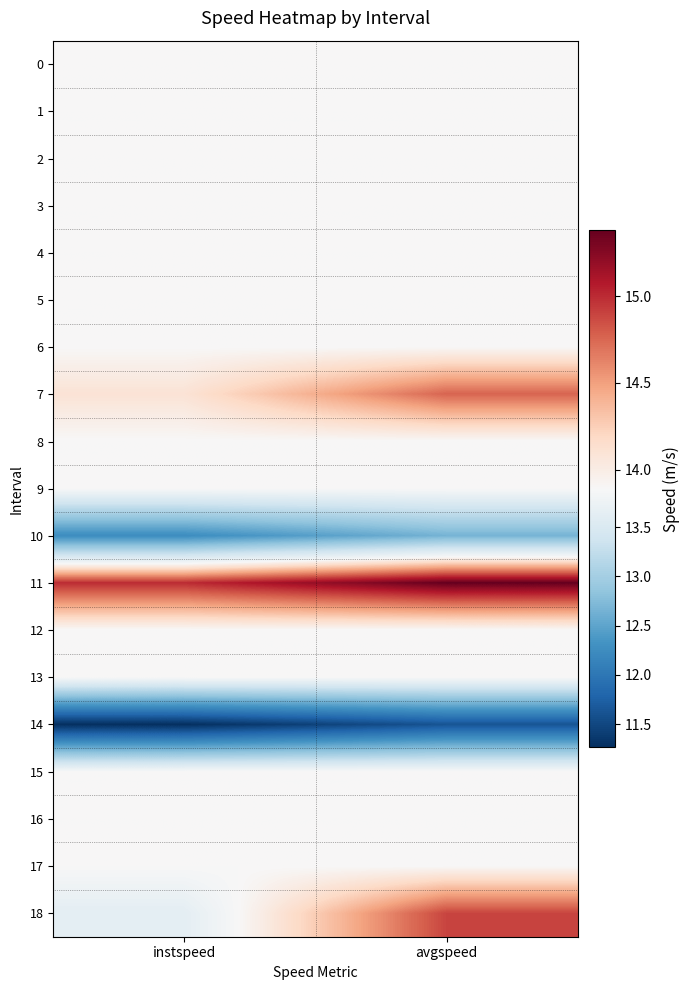

What is the smallest value displayed?

11.3